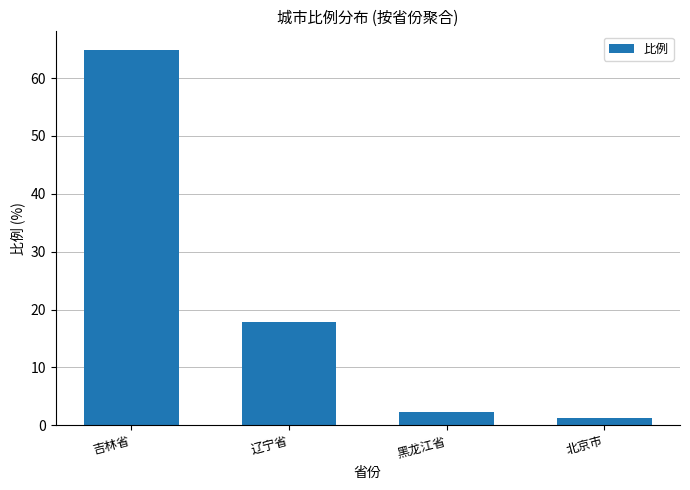

At which label is the value closest to 33?

辽宁省